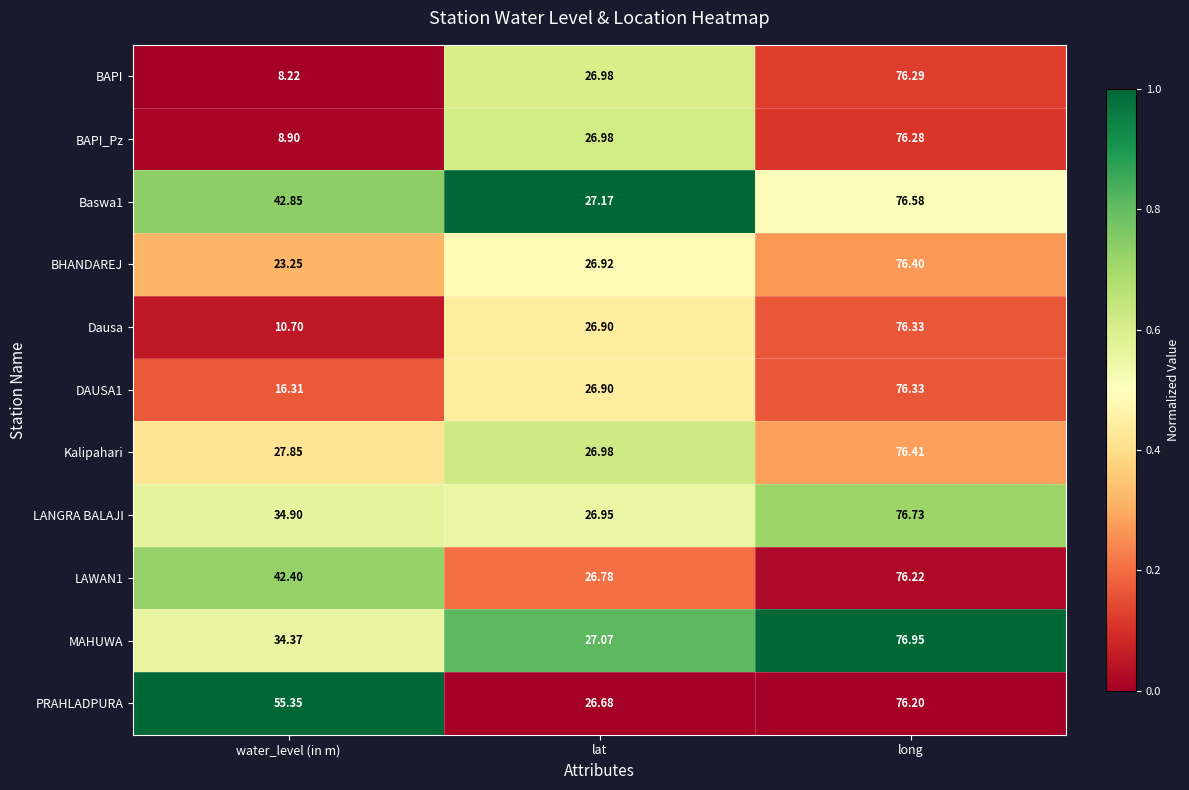

What is the total value across all series at water_level (in m)?

305.1